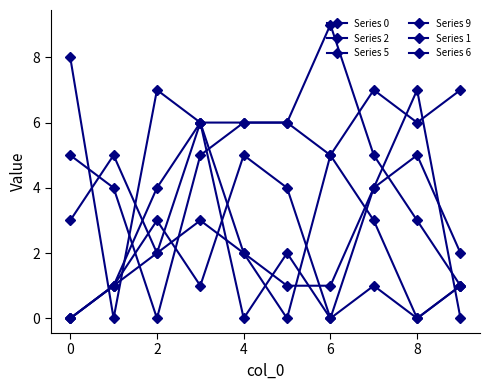

How many Series 6 values are between 0 and 3?

8